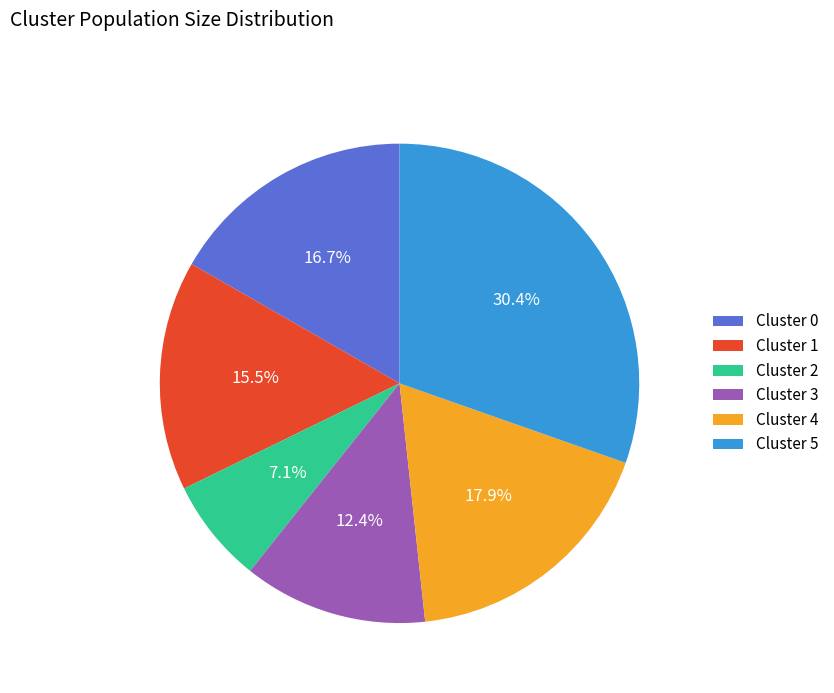

Approximately how many times larger is the value at Cluster 3 compared to Cluster 5?

0.4